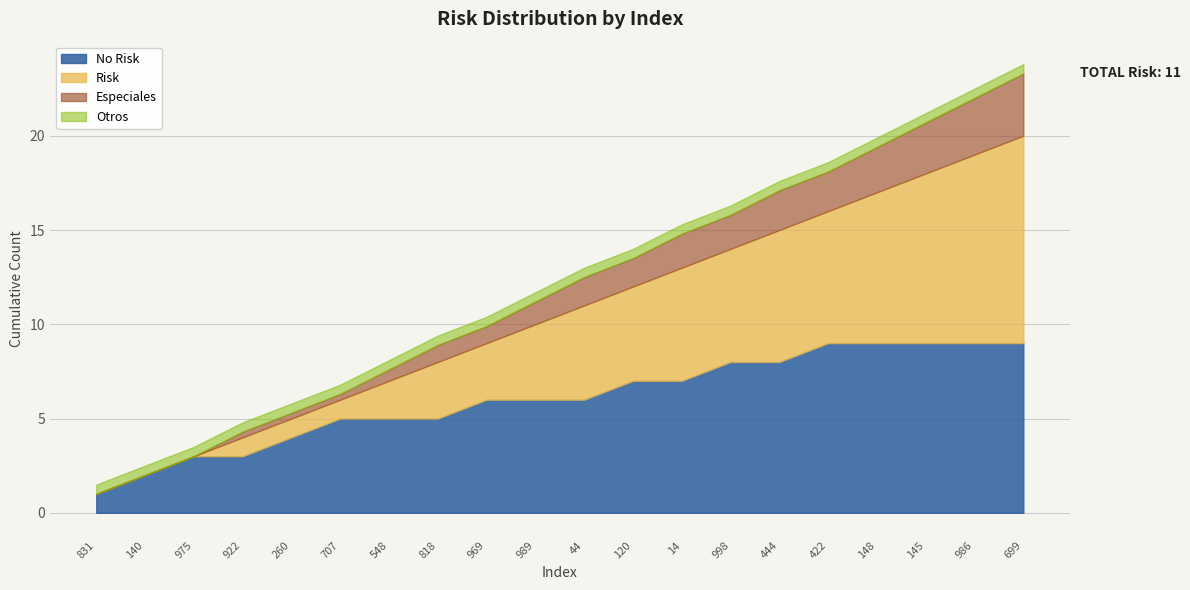

Does the chart display data point markers on the line(s)?

No